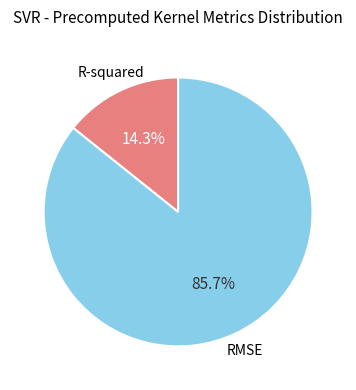

Does any single category account for the majority?

Yes